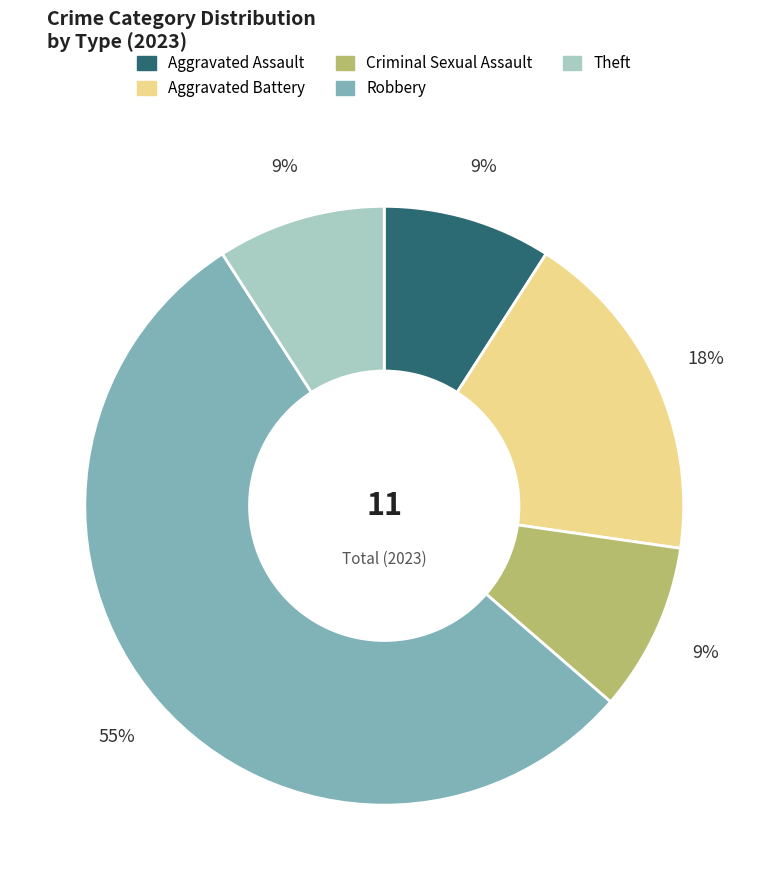

Is the sum of Aggravated Assault and Theft greater than half?

No